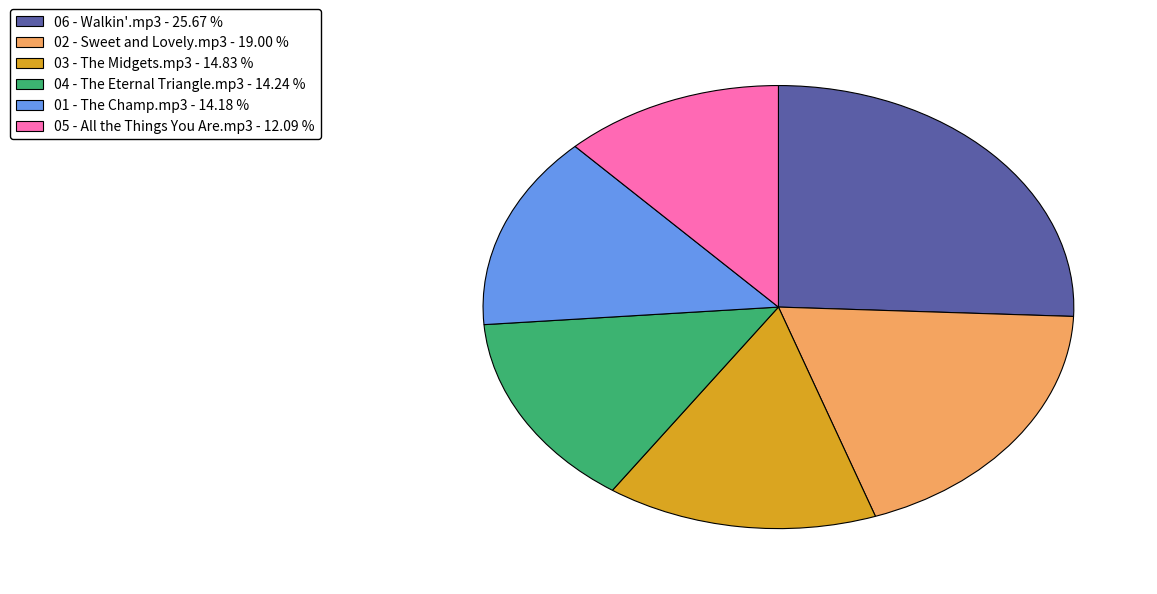

Between 06 - Walkin'.mp3 and 03 - The Midgets.mp3, which is larger?

06 - Walkin'.mp3